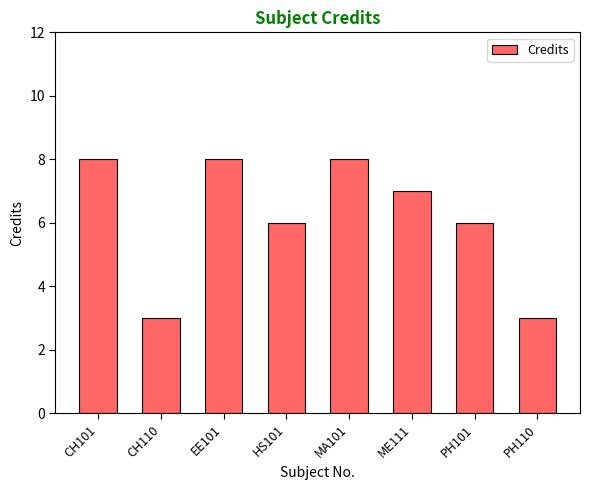

What is the greatest value displayed?

8